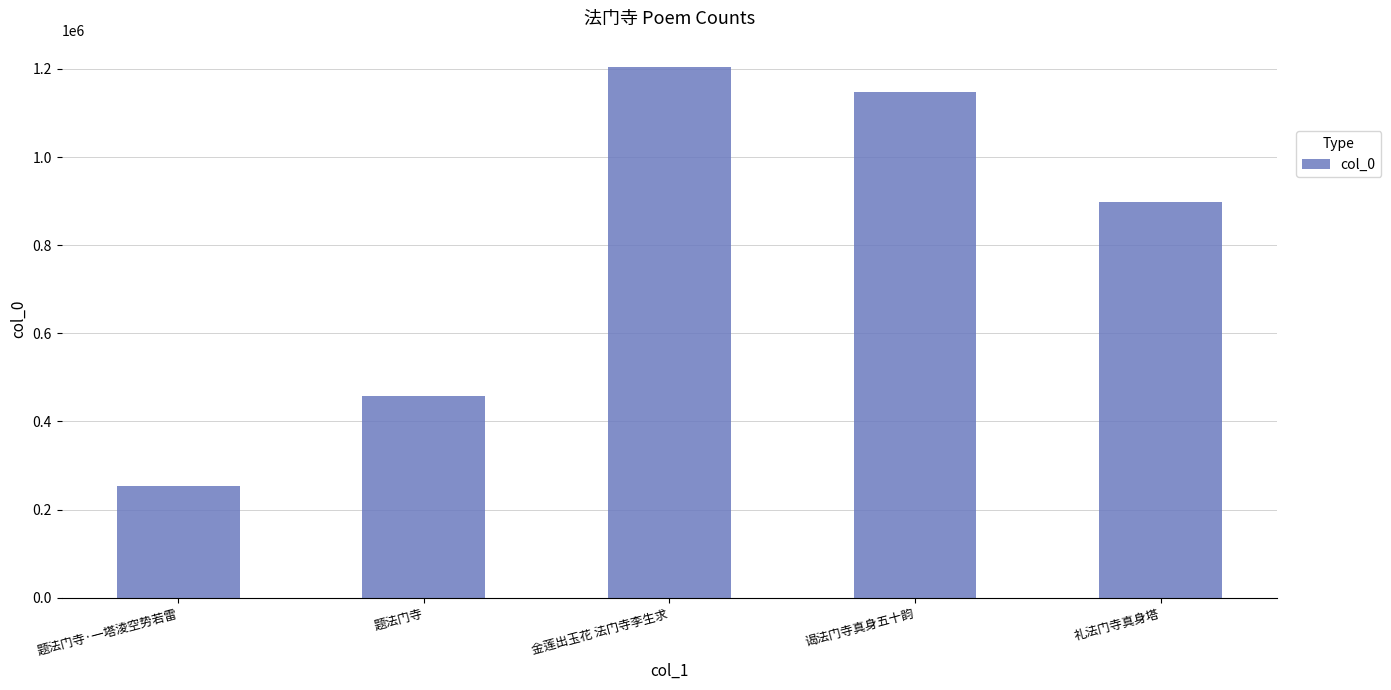

Which category has the highest value across all series?

金莲出玉花 法门寺李生求